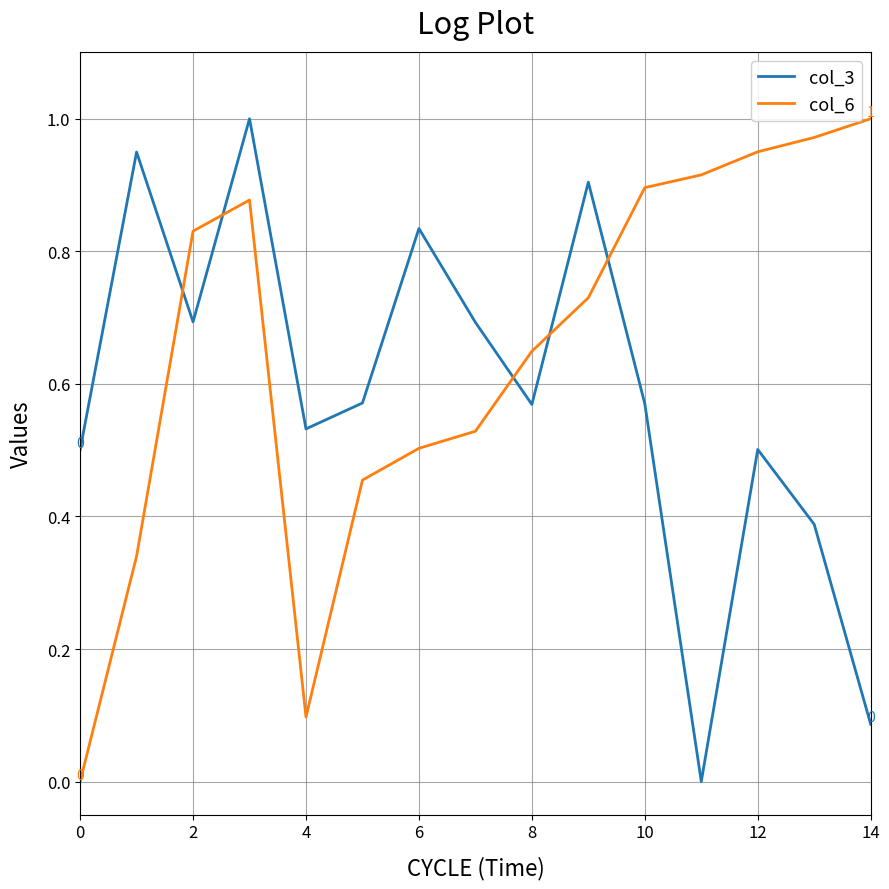

What are all the series names shown in the legend?

col_3, col_6